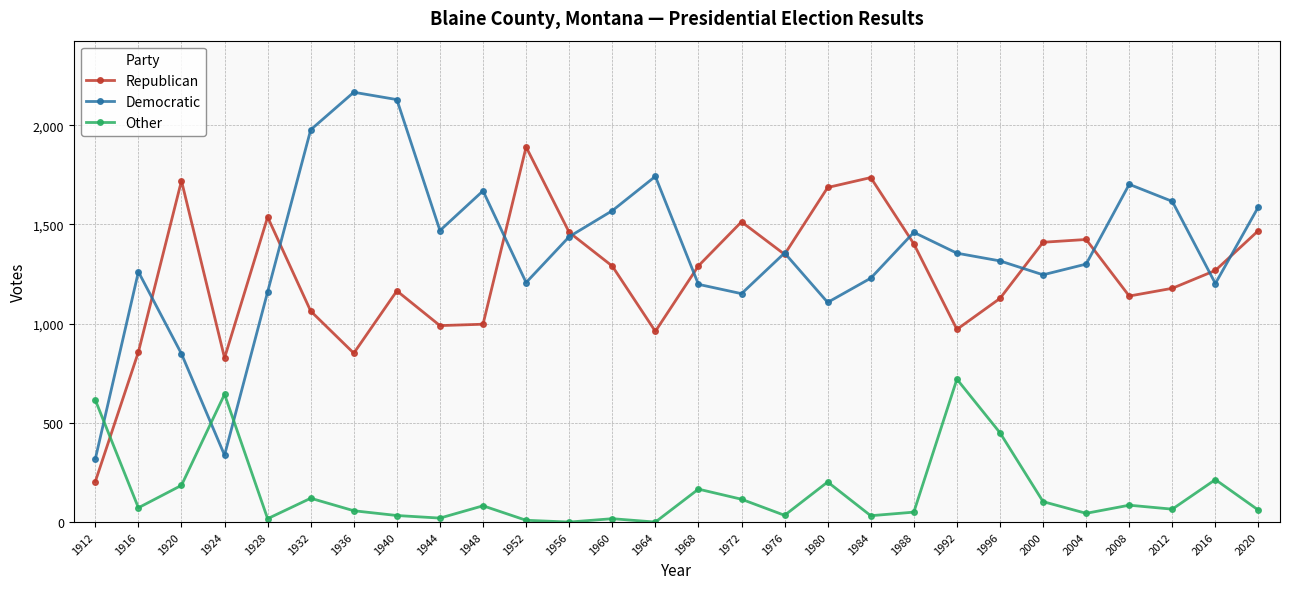

What are all the series names shown in the legend?

Republican, Democratic, Other